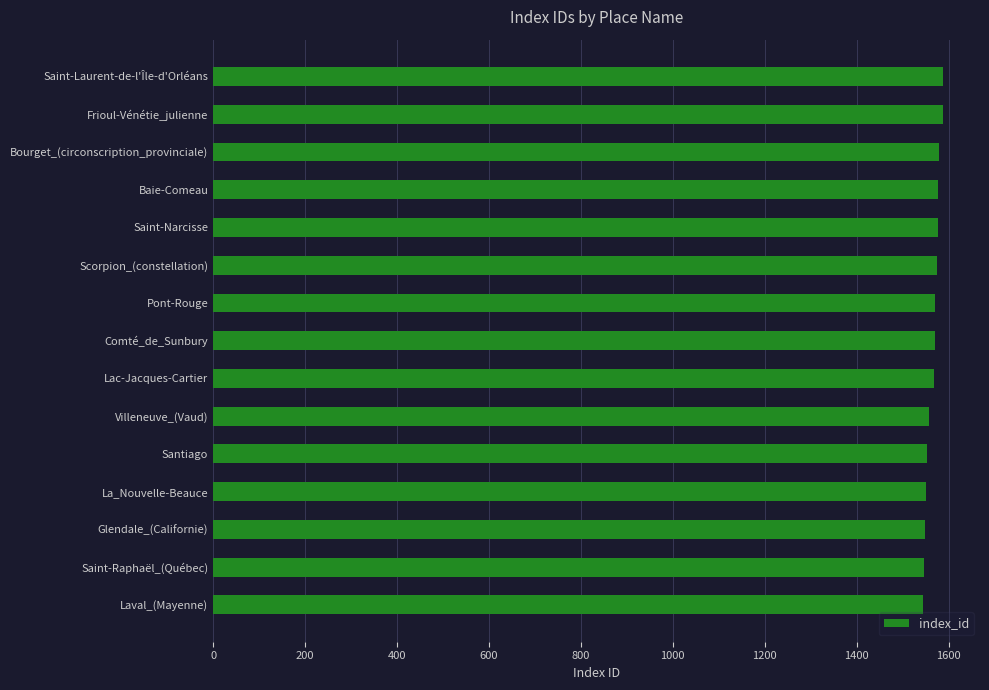

What is the change in value from Glendale_(Californie) to Frioul-Vénétie_julienne?

+40